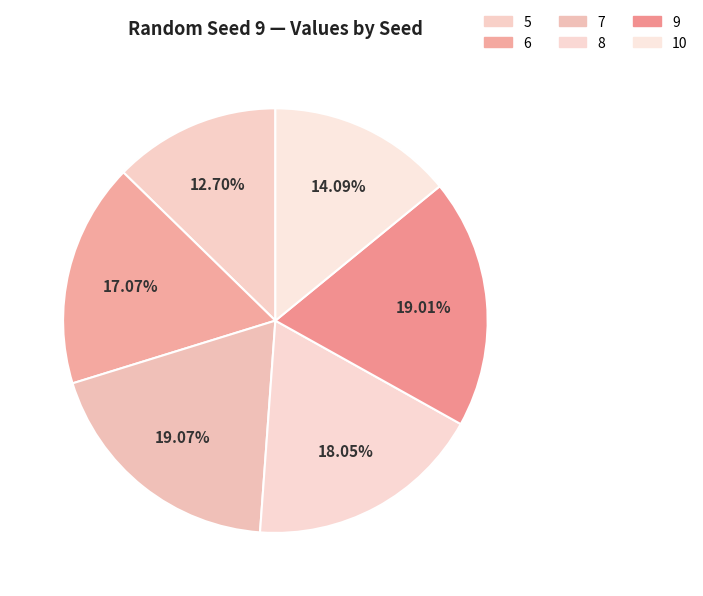

The 9 slice represents 32% of the pie. True or false?

False